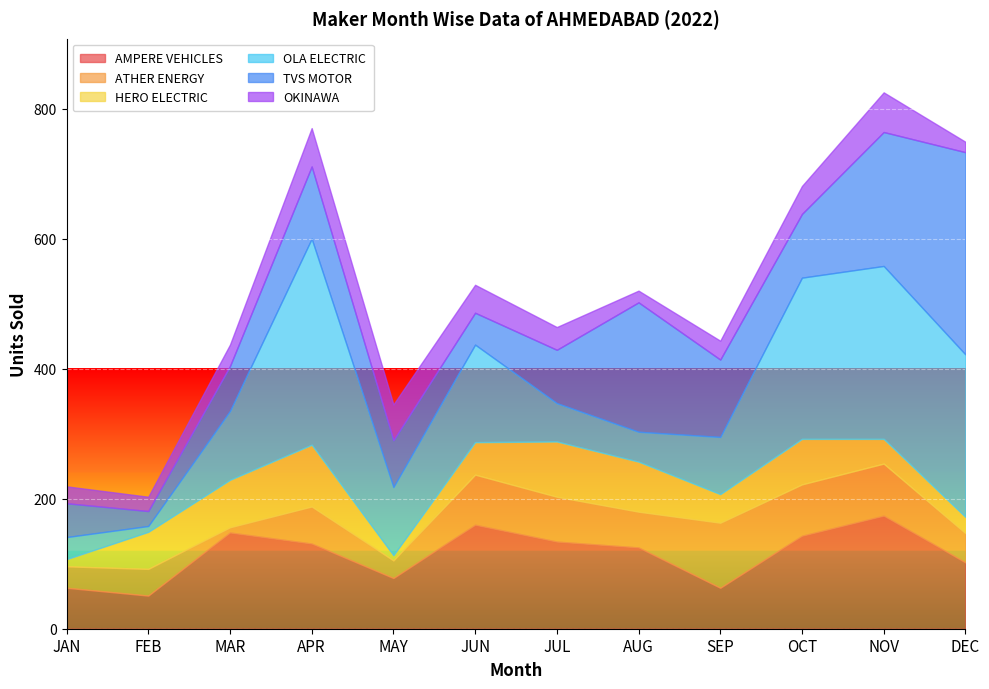

Where is the first local minimum for HERO ELECTRIC?

MAY